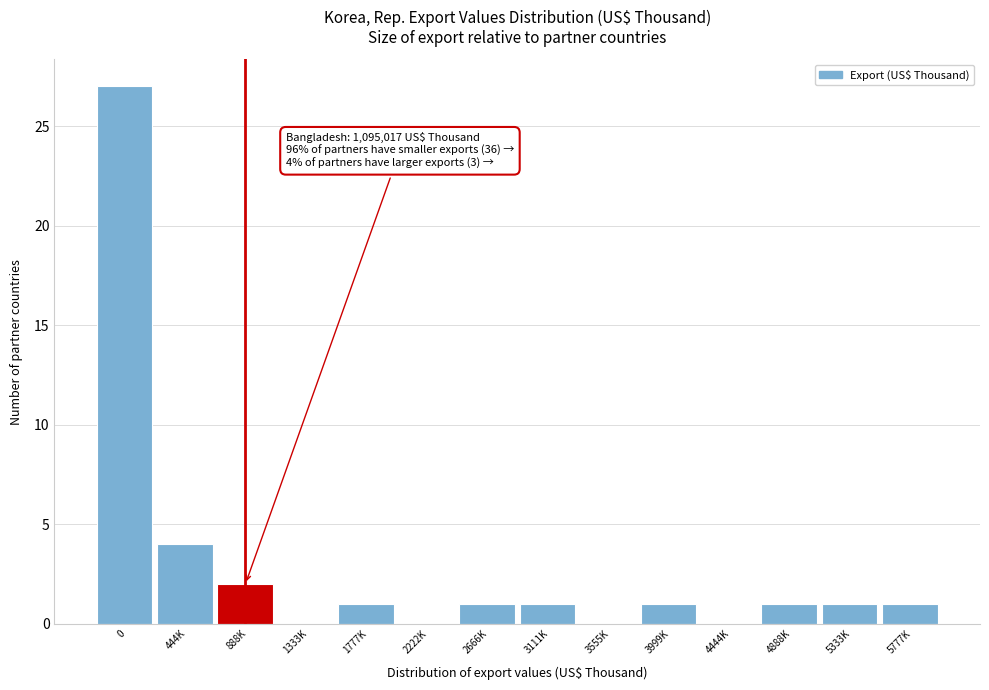

Reading right to left, extract all data points from this chart.

5777K=1	5333K=1	4888K=1	4444K=0	3999K=1	3555K=0	3111K=1	2666K=1	2222K=0	1777K=1	1333K=0	888K=2	444K=4	0=27